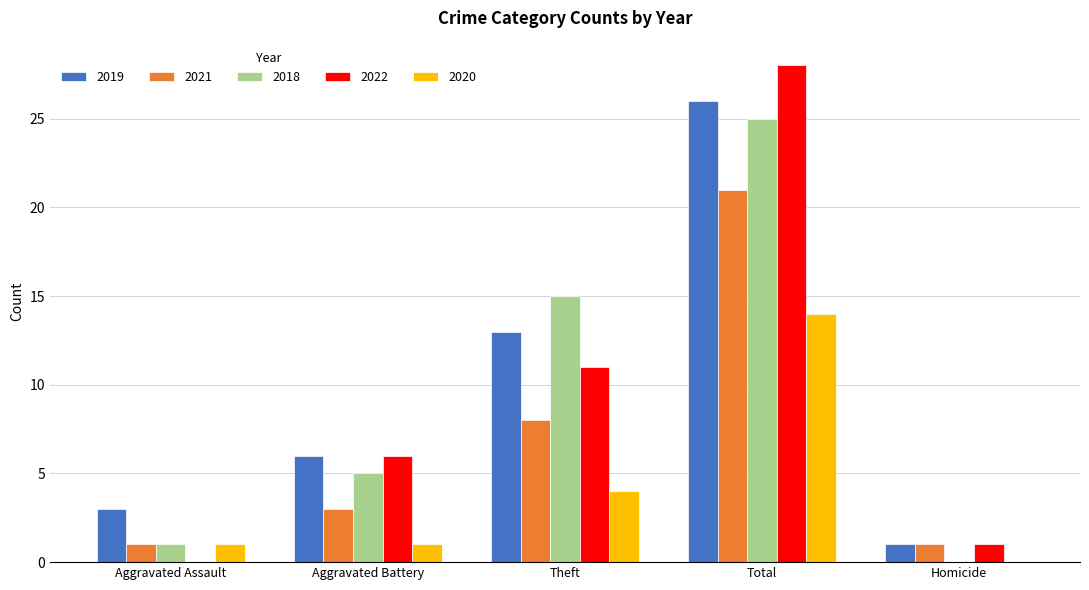

Reading left to right, what are all the values shown in this chart?

2019: 3	6	13	26	1
2021: 1	3	8	21	1
2018: 1	5	15	25	0
2022: 0	6	11	28	1
2020: 1	1	4	14	0